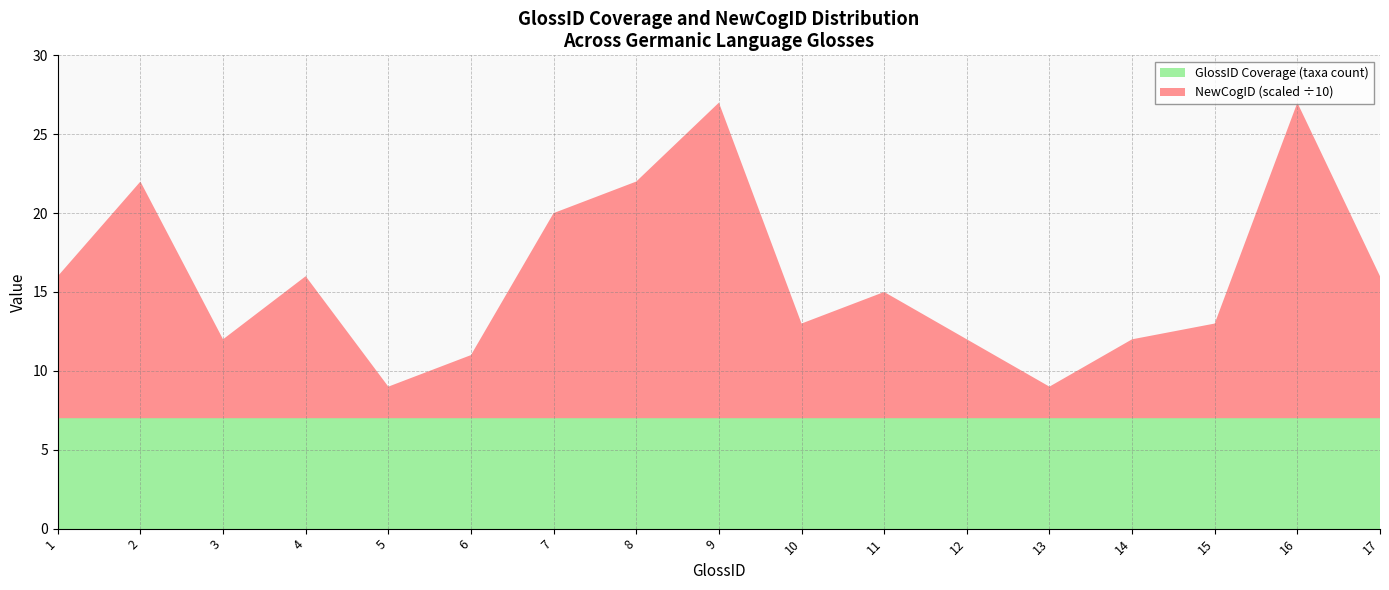

What value does the GlossID Coverage (taxa count) series have at 3?

7